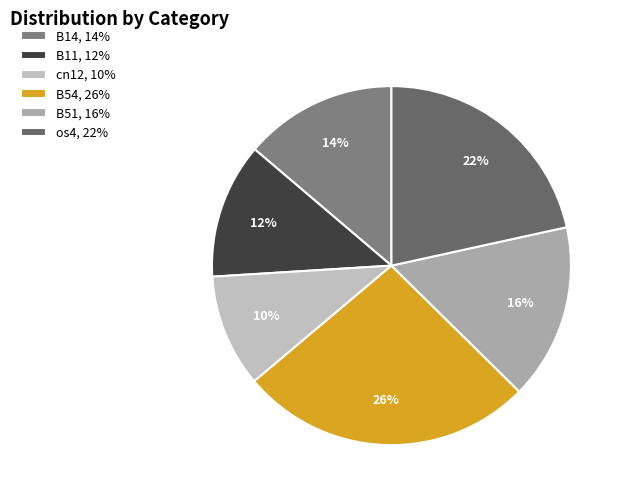

What is the smallest slice in the pie chart?

cn12, 10%